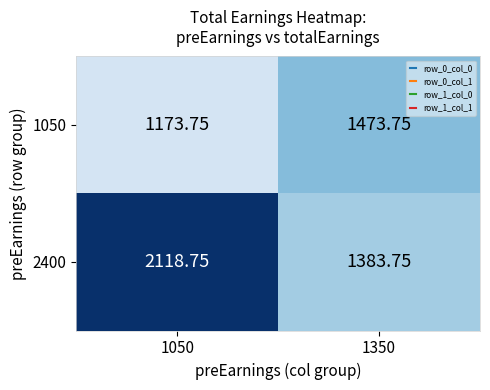

How many values in the 1050 series exceed 1473?

1